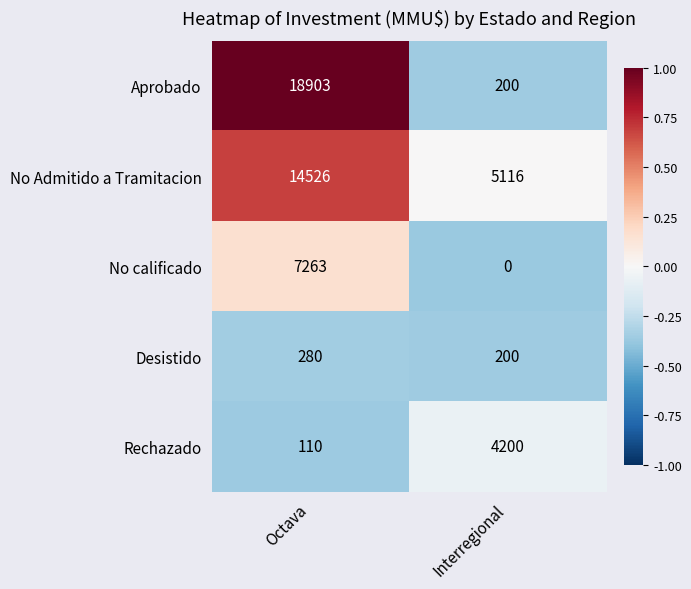

True or false: Aprobado has a value of 330 at Interregional.

False